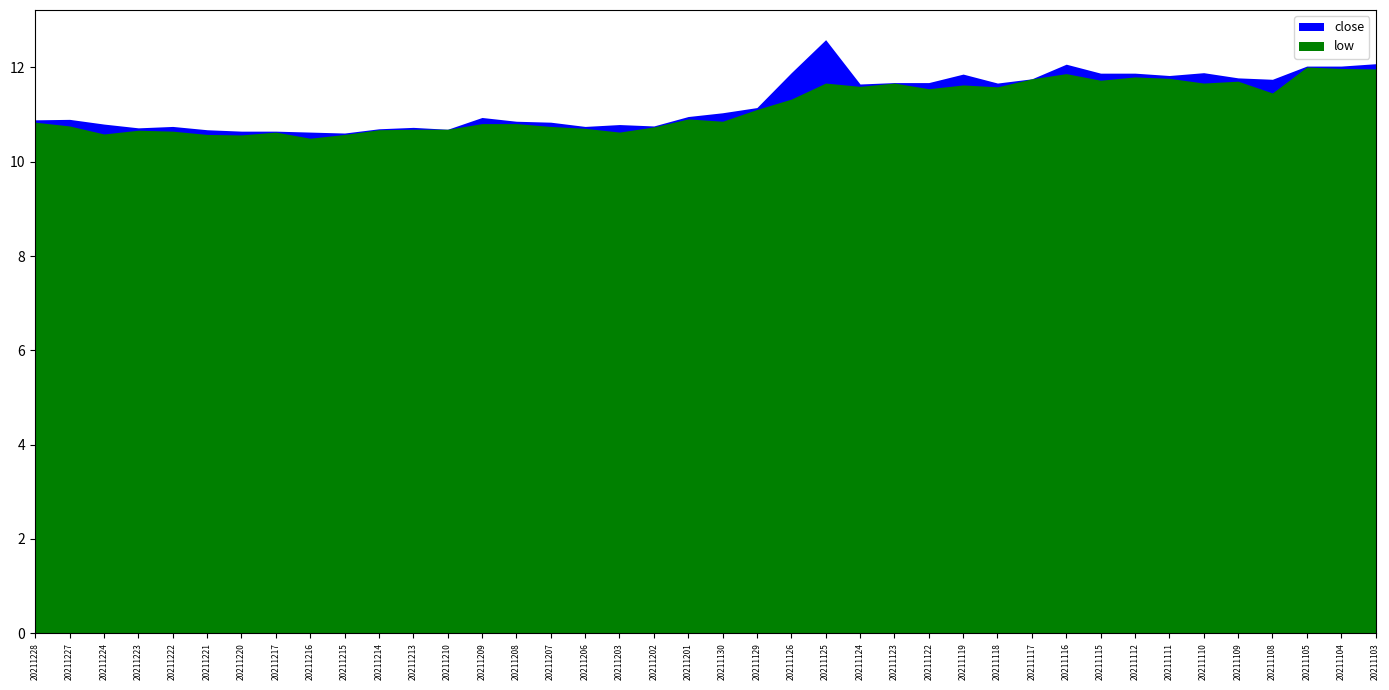

Count the number of categories in the chart.

40